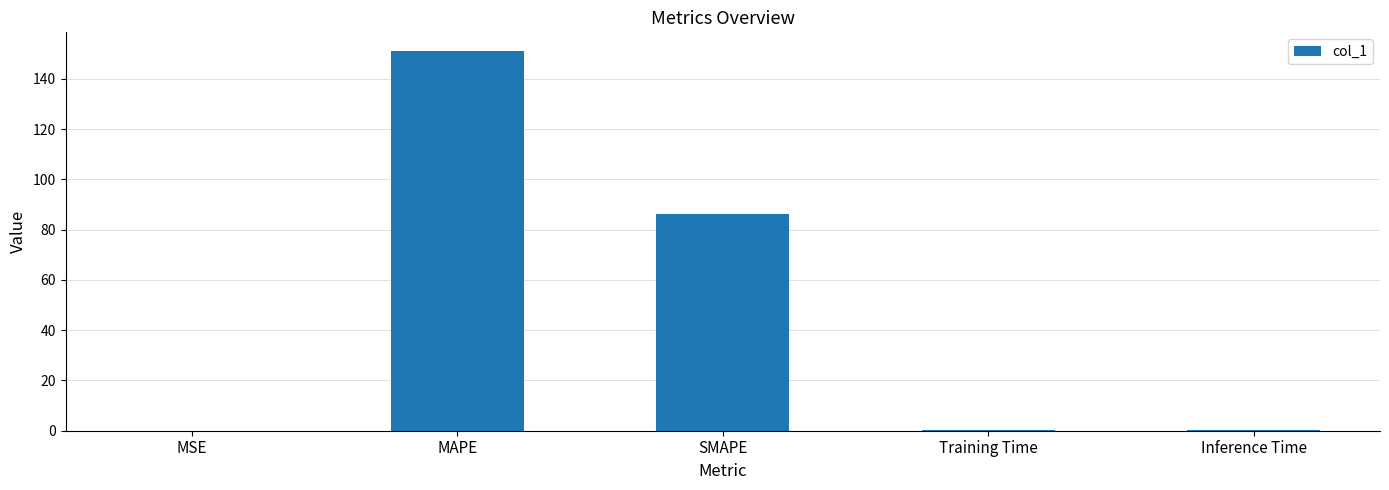

Is it true that the value at MAPE is 82.9?

False